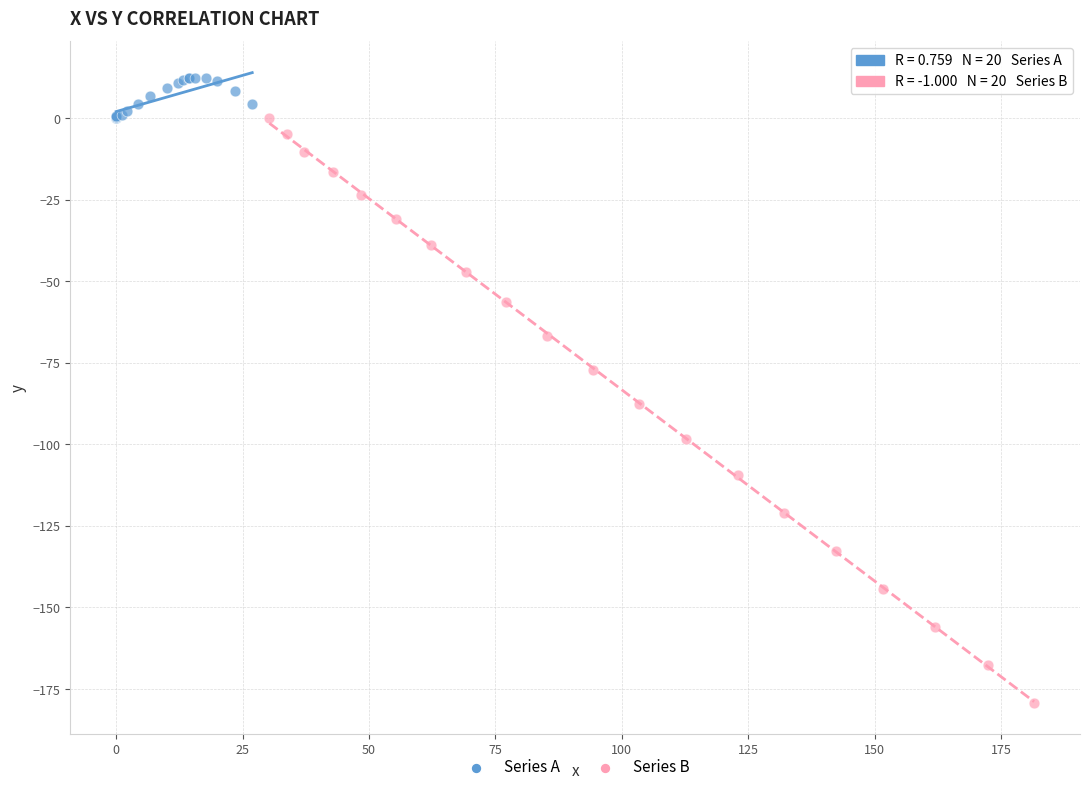

Which series has the largest Y range (max minus min)?

Series B